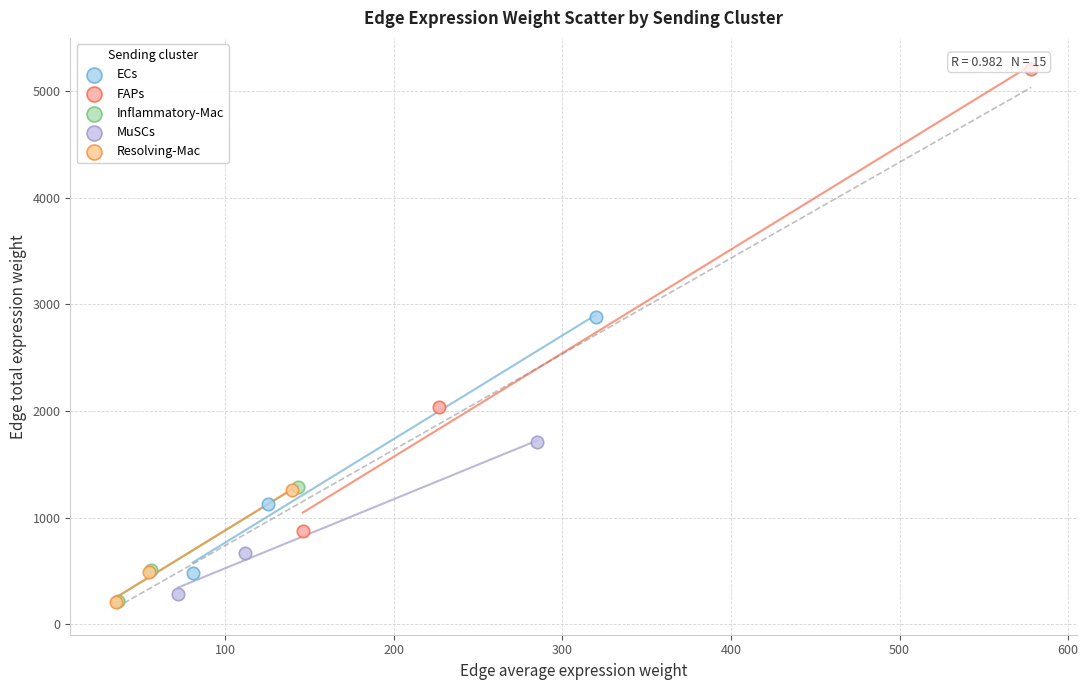

Which series contains the highest Y value?

FAPs